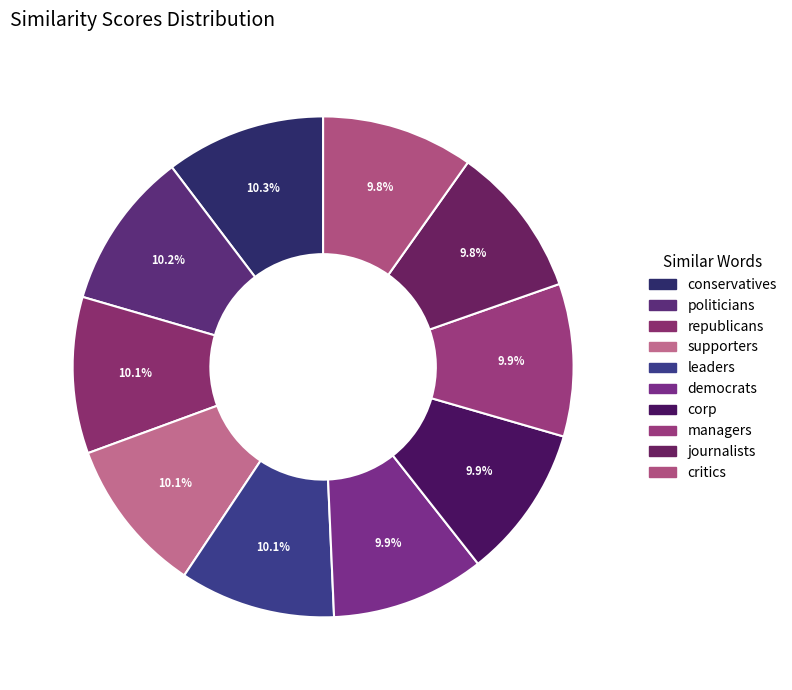

Which category has the biggest portion of the pie?

conservatives